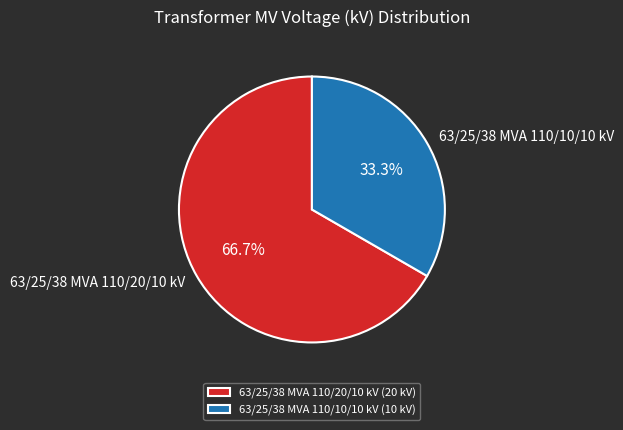

What is the total percentage of 63/25/38 MVA 110/10/10 kV and 63/25/38 MVA 110/20/10 kV?

100.0%